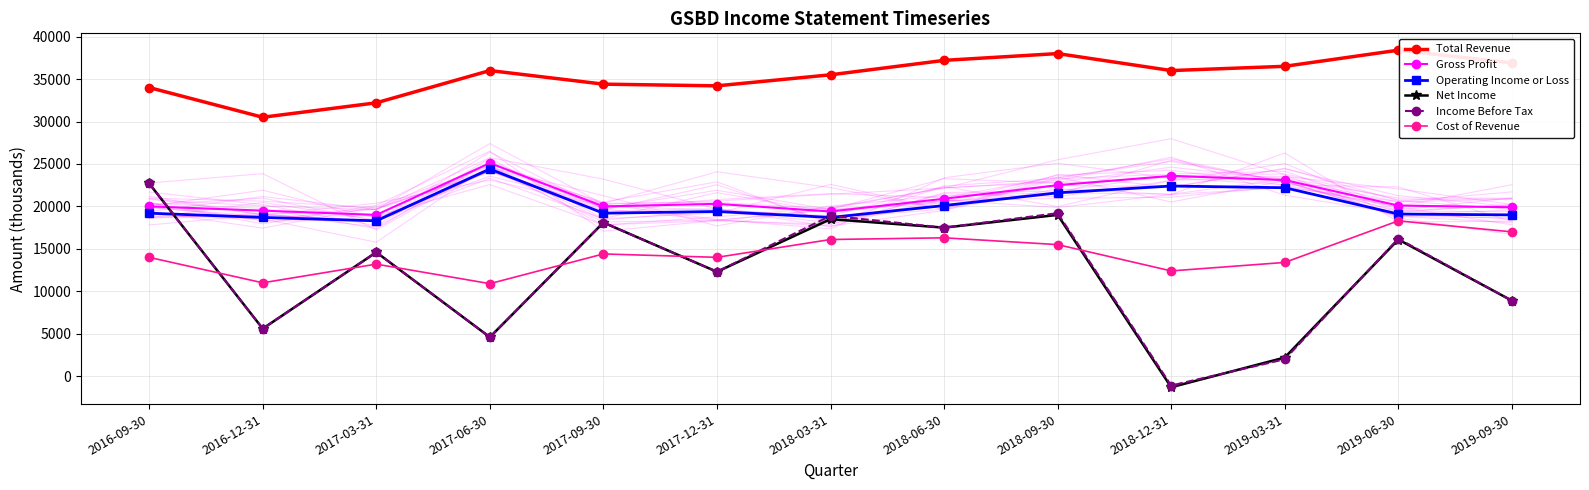

Which series changed the most between 2017-06-30 and 2018-03-31?

Income Before Tax